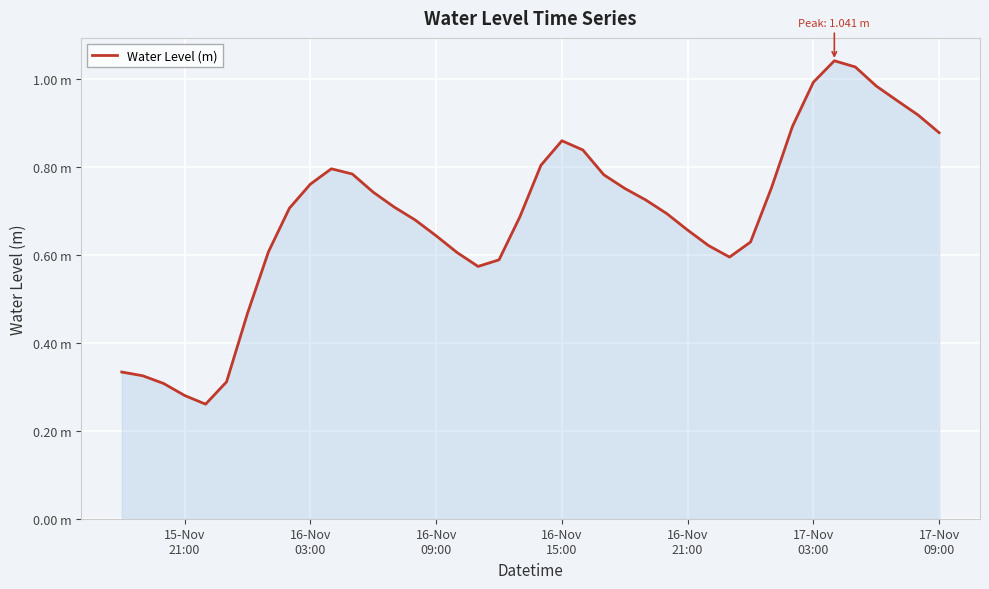

What is the difference between the maximum and second lowest values?

0.8